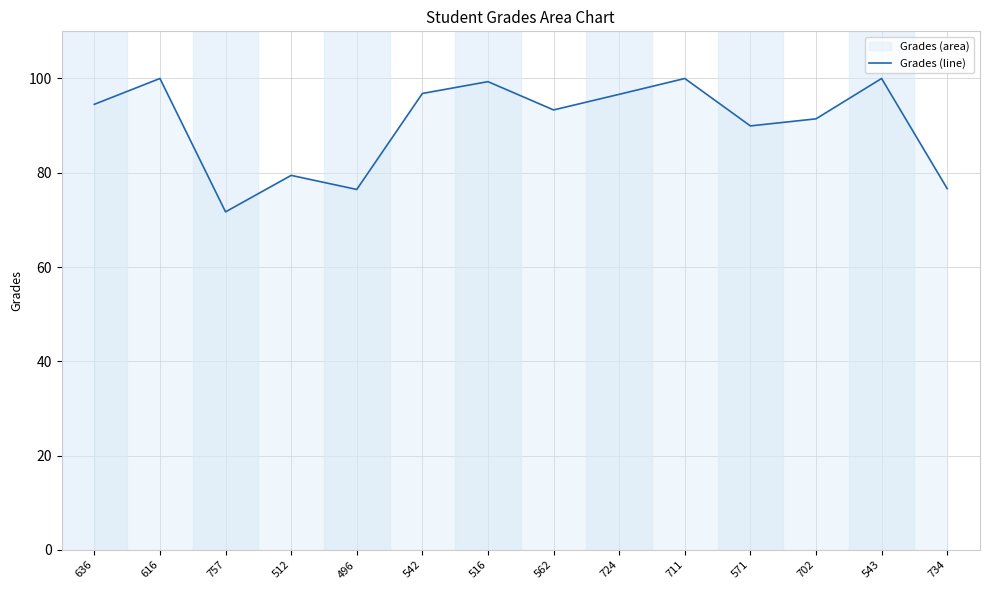

Which category has the highest value across all series?

616